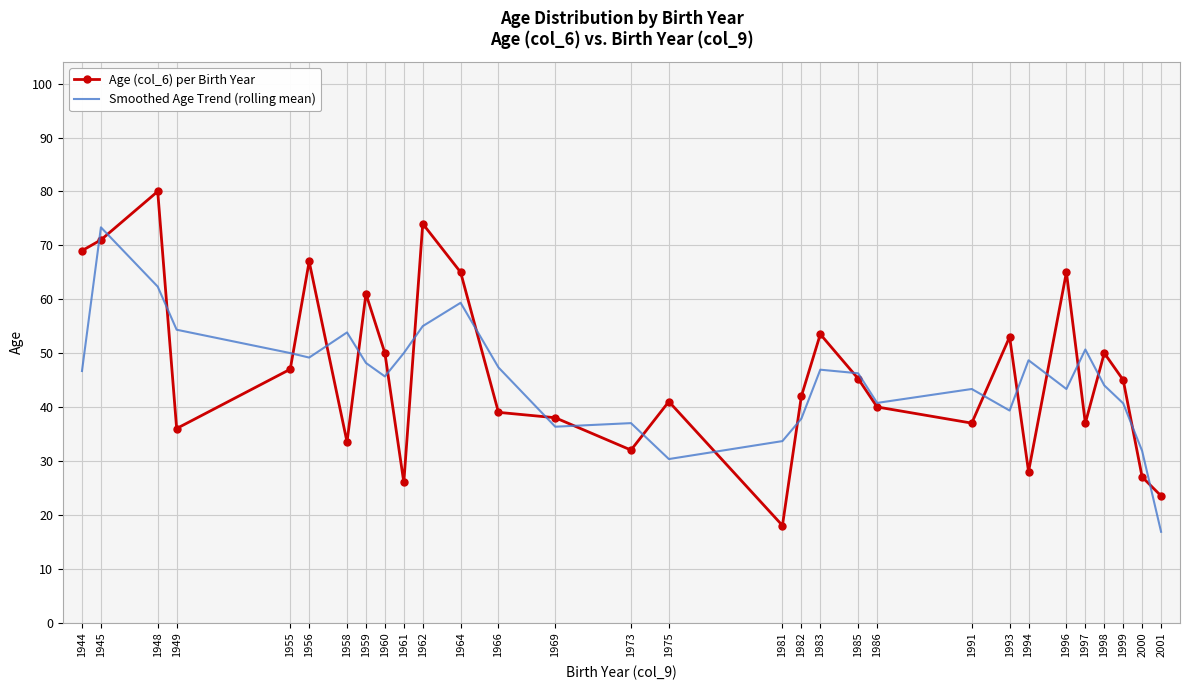

Rank the series by their average value, from highest to lowest.

Age (col_6) per Birth Year, Smoothed Age Trend (rolling mean)